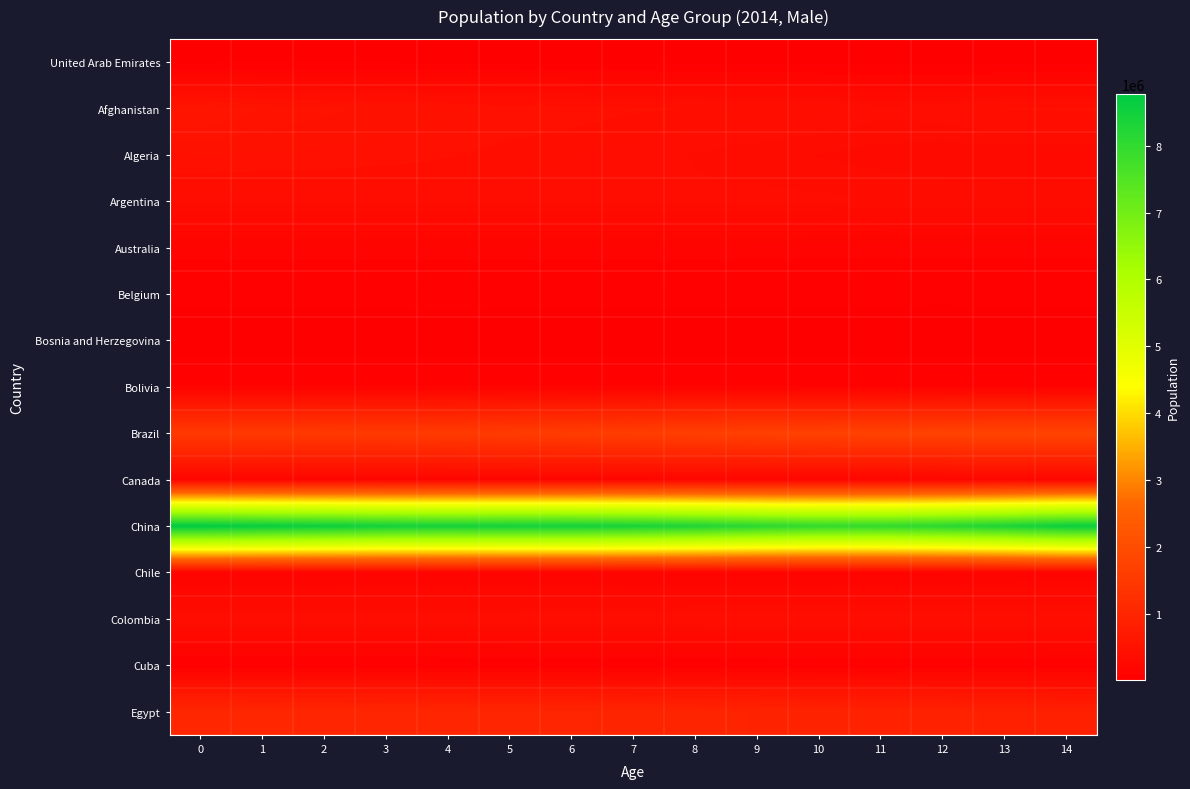

Reading right to left, transcribe all the data shown in this chart.

United Arab Emirates: 14=29277	13=30689	12=32067	11=33811	10=35727	9=37573	8=39472	7=41269	6=42948	5=44445	4=45683	3=46458	2=46673	1=46264	0=45120
Afghanistan: 14=436275	13=431172	12=385513	11=374200	10=408192	9=419553	8=426676	7=433935	6=451848	5=457972	4=472797	3=487940	2=505300	1=528794	0=573665
Algeria: 14=285716	13=292156	12=299976	11=308523	10=322141	9=336121	8=355705	7=376580	6=396601	5=413532	4=431810	3=445427	2=452468	1=458961	0=465431
Argentina: 14=354072	13=353522	12=352449	11=357033	10=368638	9=372883	8=367559	7=368933	6=369821	5=370482	4=370935	3=370875	2=370545	1=369993	0=369249
Australia: 14=137923	13=136520	12=135887	11=136790	10=137107	9=138551	8=139364	7=139049	6=138868	5=138734	4=138761	3=138961	2=139227	1=139574	0=140000
Belgium: 14=62636	13=62574	12=62020	11=62400	10=63220	9=64497	8=65751	7=66852	6=67772	5=67979	4=68632	3=67882	2=66415	1=65795	0=65681
Bosnia and Herzegovina: 14=21143	13=20056	12=18953	11=18558	10=18159	9=17672	8=17346	7=17251	6=17308	5=17575	4=17767	3=17751	2=17770	1=17763	0=17740
Bolivia: 14=114735	13=116660	12=118559	11=119843	10=120486	9=121018	8=121406	7=121650	6=121710	5=121523	4=121030	3=120874	2=121201	1=121601	0=122825
Brazil: 14=1780668	13=1781457	12=1763779	11=1742523	10=1717501	9=1688442	8=1658313	7=1629449	6=1600523	5=1571639	4=1543293	3=1525531	2=1517762	1=1509811	0=1503438
Canada: 14=192841	13=189466	12=187464	11=185573	10=185563	9=184499	8=183193	7=182288	6=181719	5=181303	4=181318	3=181689	2=182141	1=182599	0=183035
China: 14=8622074	13=8348849	12=8132912	11=8006810	10=8000138	9=8119190	8=8291145	7=8411490	6=8487171	5=8492920	4=8462568	3=8493762	2=8591640	1=8671931	0=8771161
Chile: 14=129785	13=125061	12=122507	11=119879	10=117610	9=116879	8=117302	7=119450	6=123251	5=124558	4=124208	3=123884	2=123551	1=123248	0=123074
Colombia: 14=415121	13=410555	12=406757	11=404435	10=402754	9=401495	8=400224	7=398821	6=397535	5=396192	4=394506	3=393267	2=392652	1=392197	0=392134
Cuba: 14=73412	13=70546	12=70148	11=69843	10=66477	9=62541	8=58644	7=56701	6=56865	5=56632	4=56519	3=56504	2=56425	1=56246	0=56099
Egypt: 14=847318	13=864210	12=882953	11=901722	10=920205	9=937568	8=953304	7=967006	6=978426	5=987752	4=995006	3=1001161	2=1006749	1=1011490	0=1017624